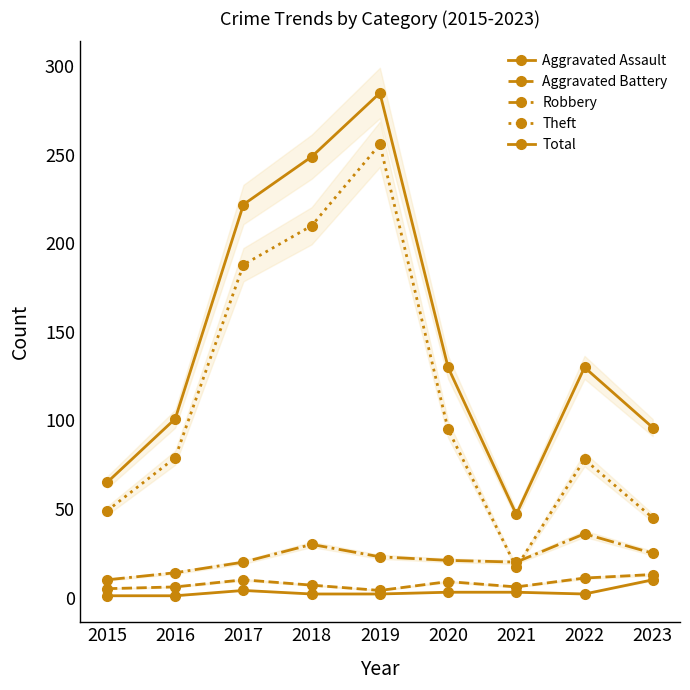

Is it true that Theft equals 44 at 2020?

False